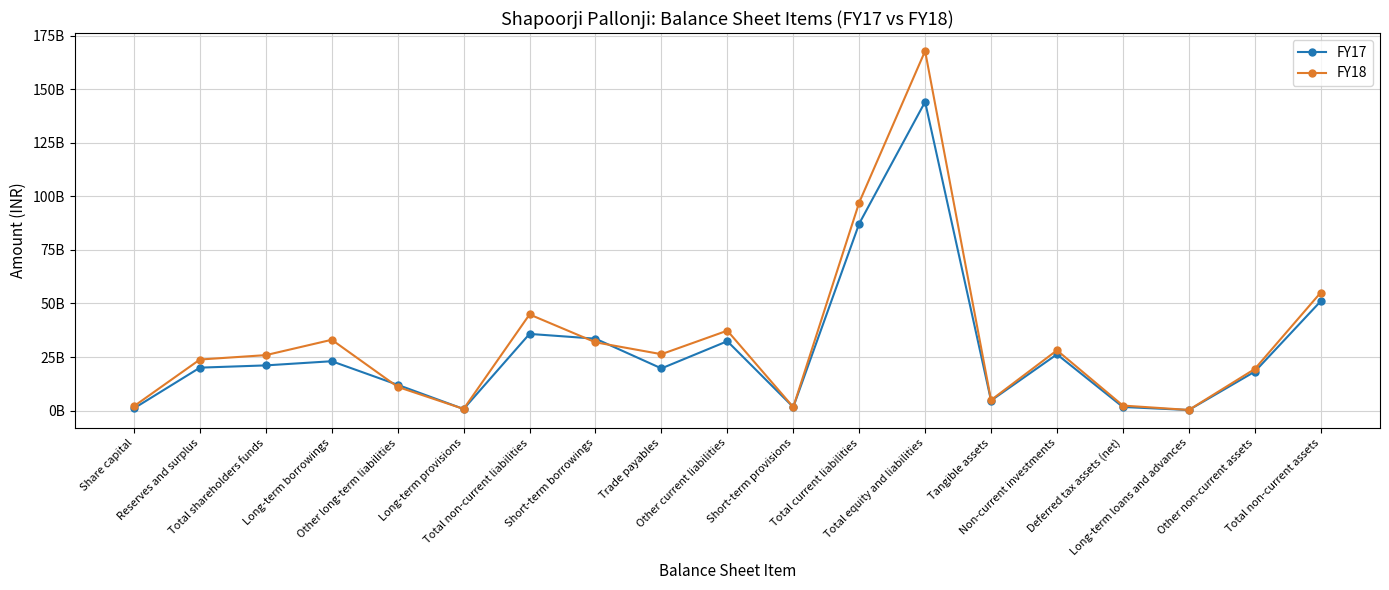

True or false: FY18 has a value of 2880246930 at Short-term provisions.

False